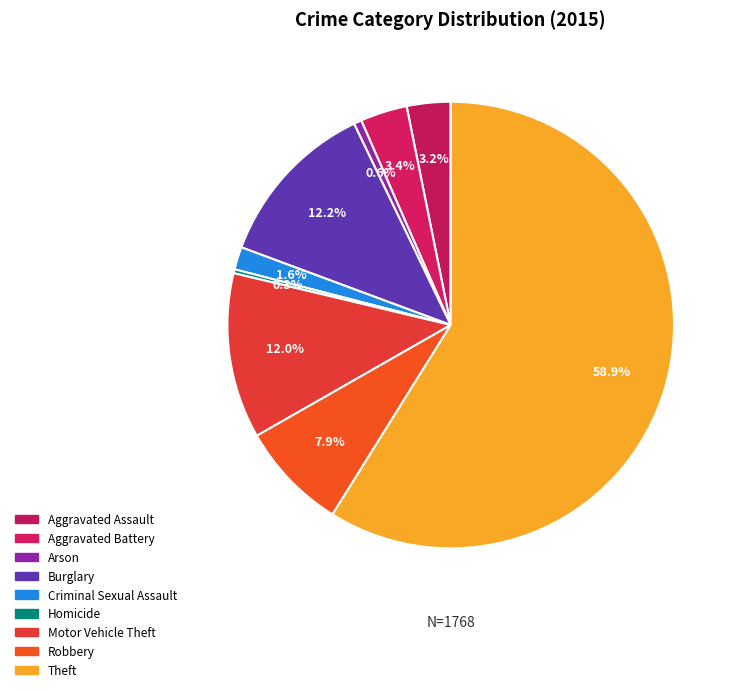

Which slice represents more than half of the pie?

Theft